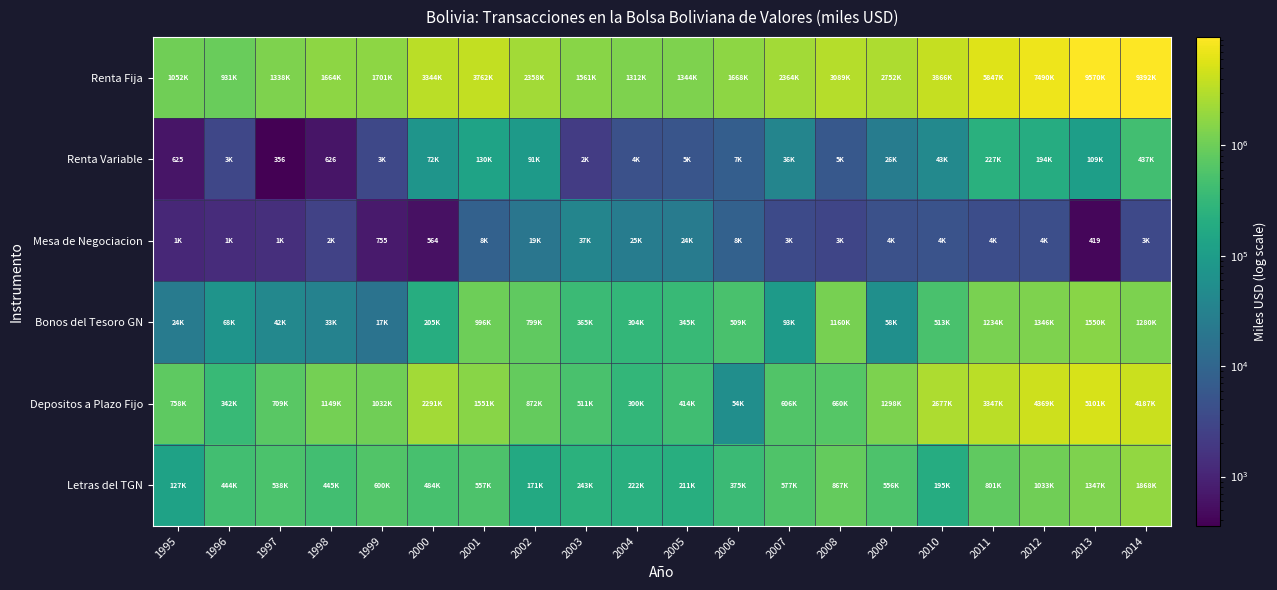

Which label corresponds to the smallest value in the chart?

1997